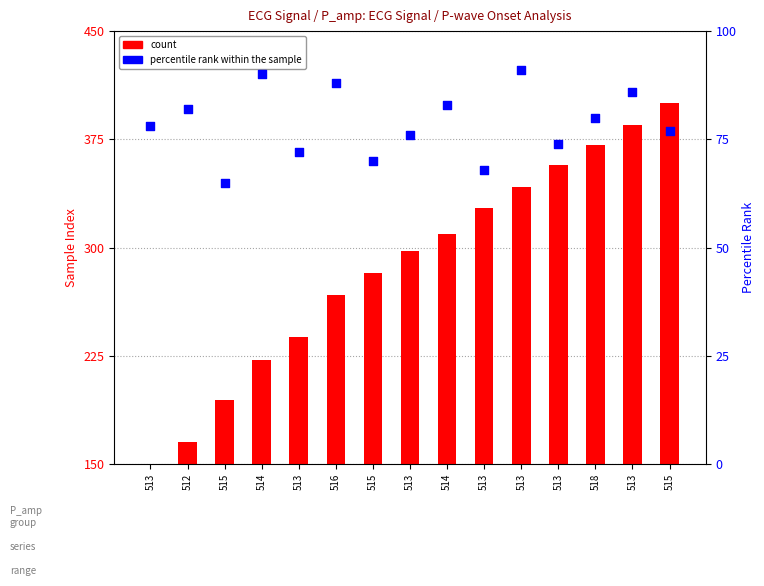

At which category is the sum across all series the highest?

515